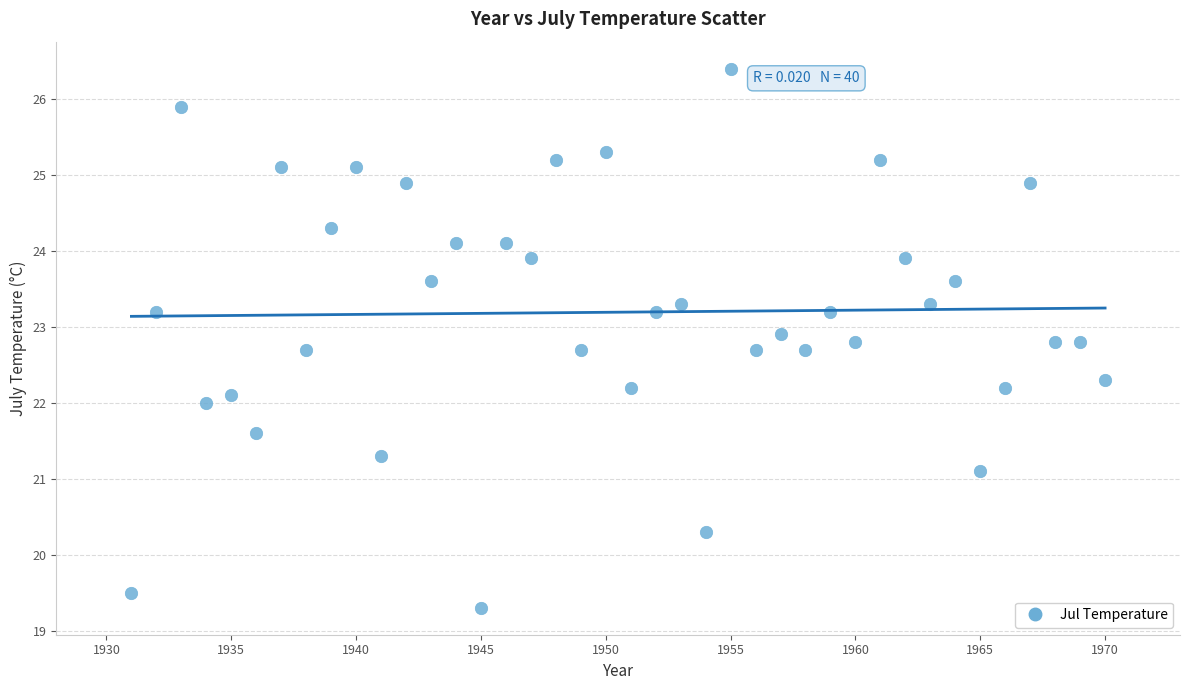

What is the range of Y values (max minus min)?

7.1